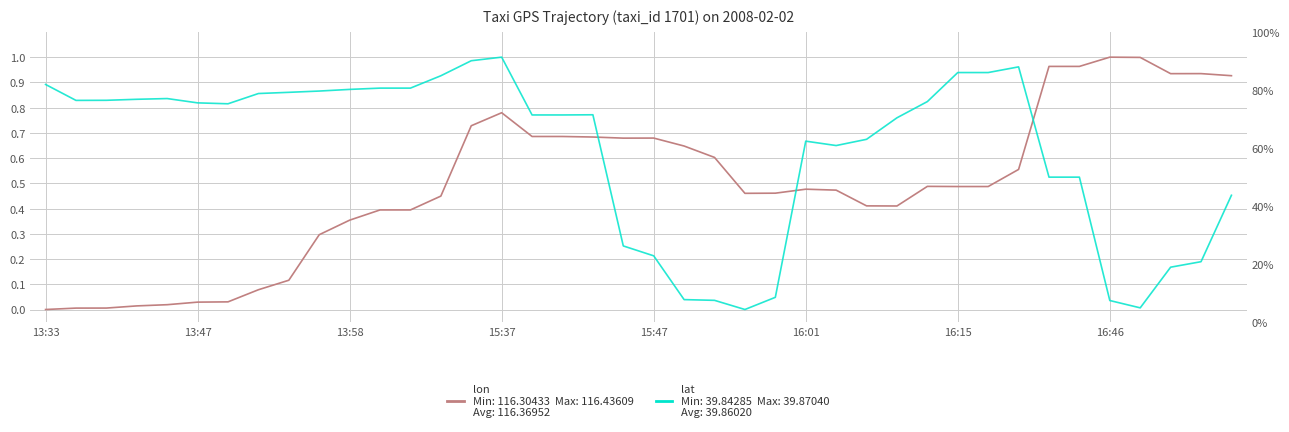

At how many categories does at least one series exceed 0?

40